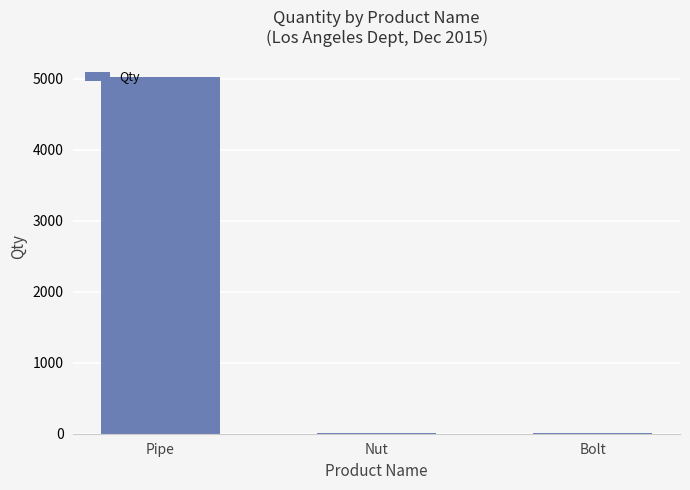

Which has a higher value, Bolt or Pipe?

Pipe